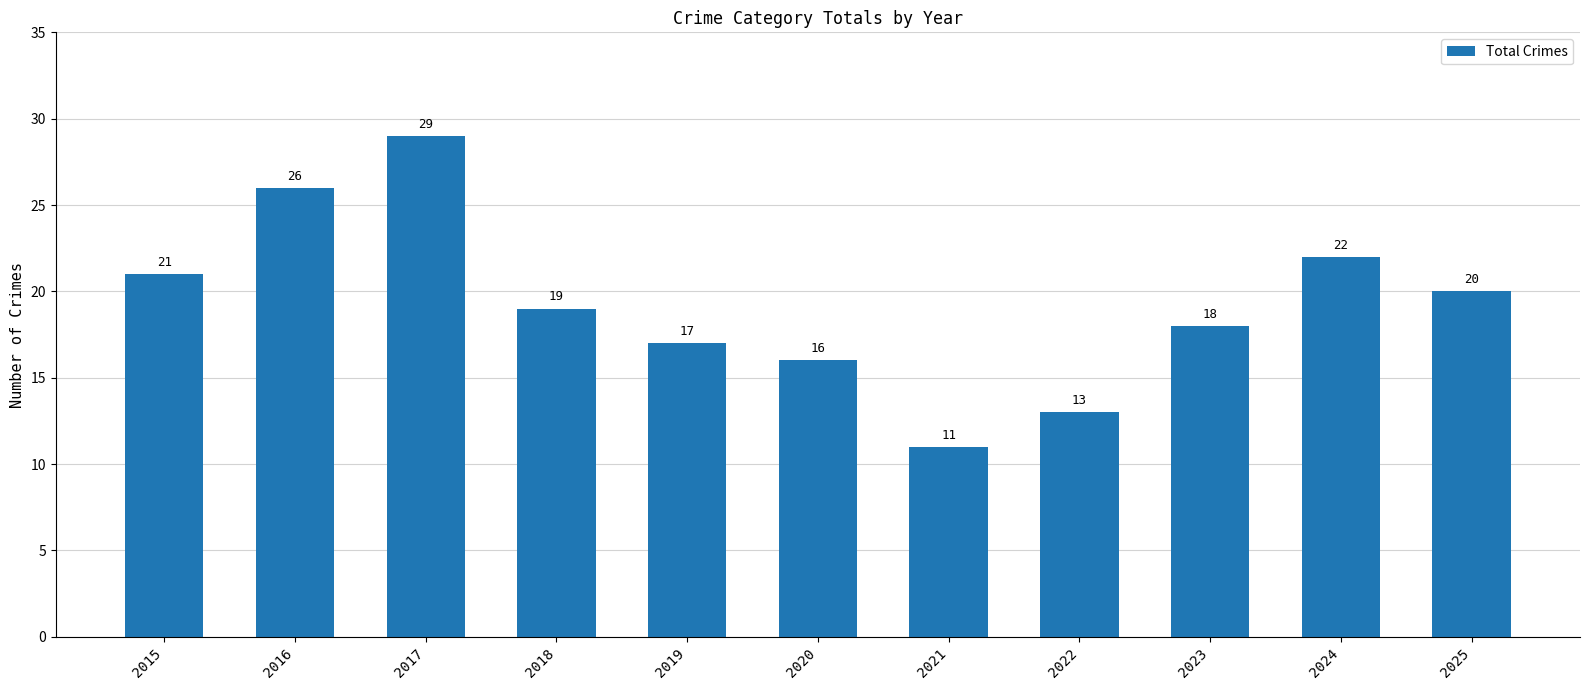

At which label does the data first exceed 19?

2015